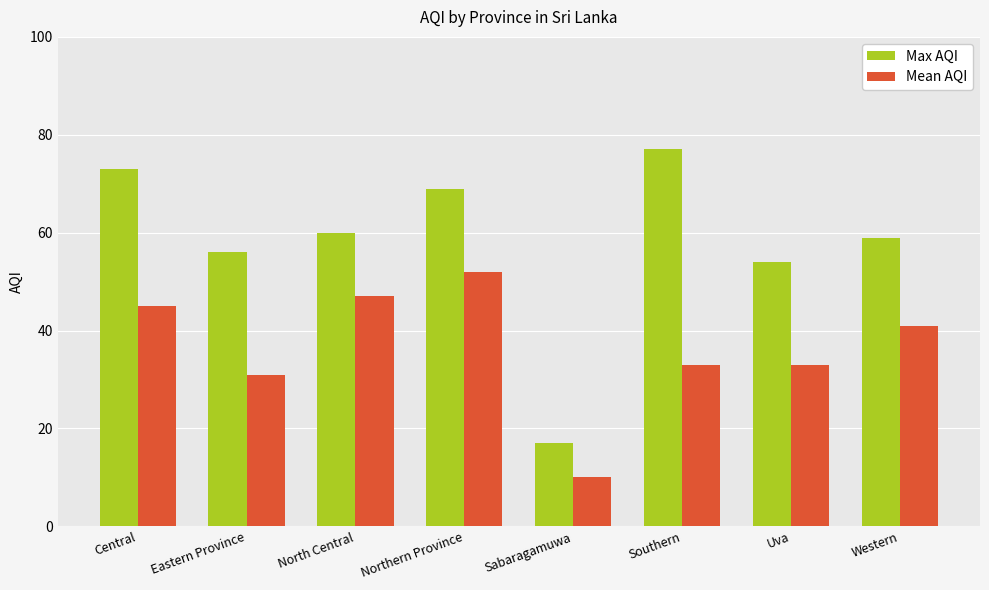

Reading right to left, what are all the values shown in this chart?

Max AQI: Western=59	Uva=54	Southern=77	Sabaragamuwa=17	Northern Province=69	North Central=60	Eastern Province=56	Central=73
Mean AQI: Western=41	Uva=33	Southern=33	Sabaragamuwa=10	Northern Province=52	North Central=47	Eastern Province=31	Central=45